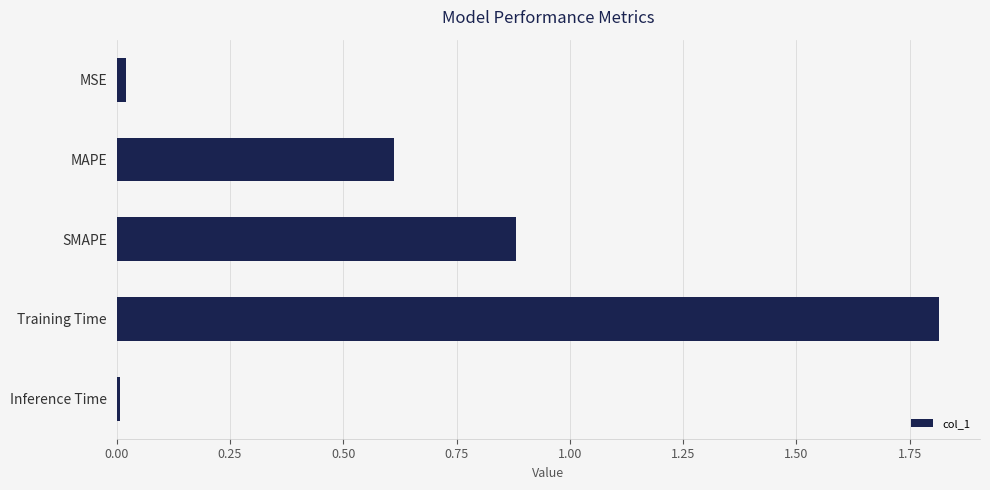

What is the label of the 3rd bar from the top?

SMAPE